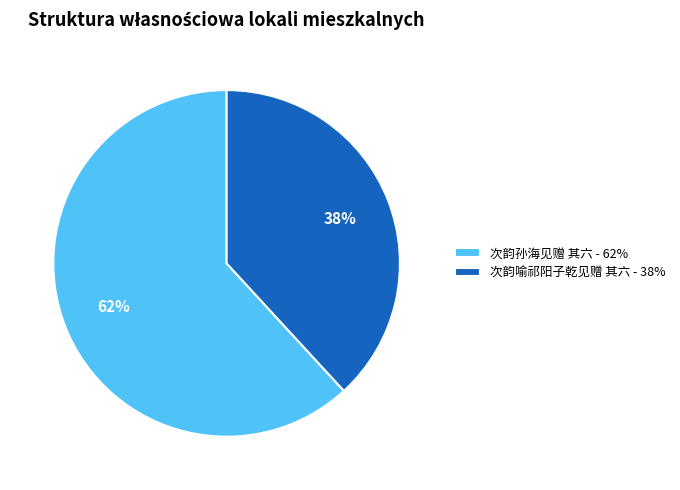

To the nearest percent, what portion does 次韵喻祁阳子乾见赠 其六 represent?

38%